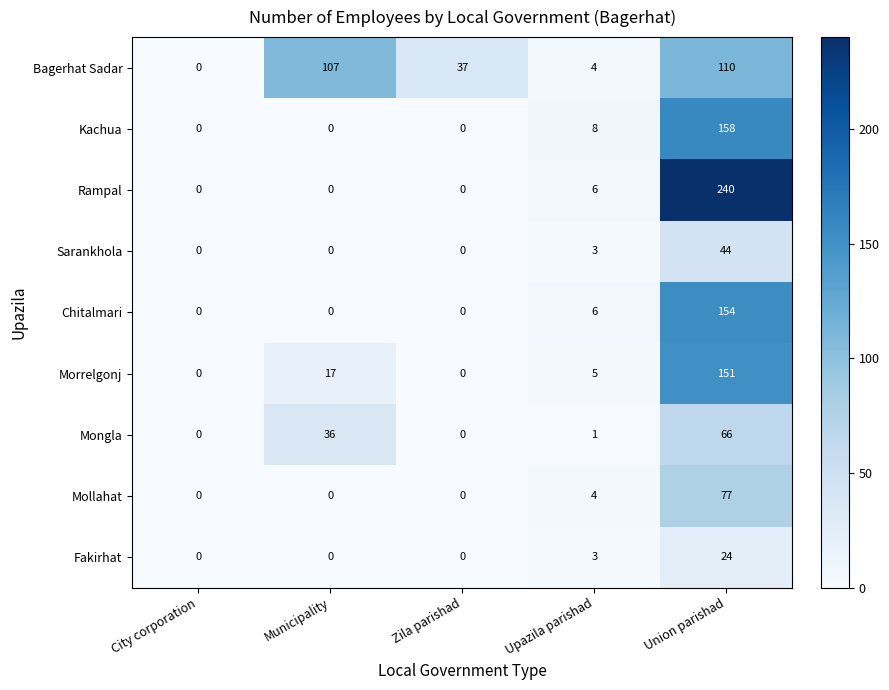

Which series changed the most between City corporation and Zila parishad?

Bagerhat Sadar